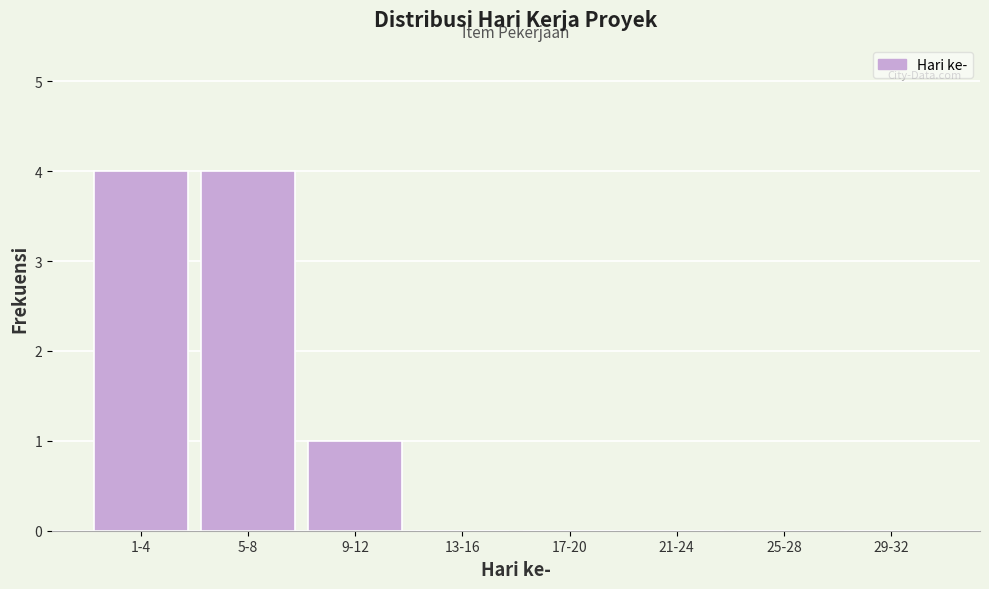

Reading left to right, list all the values displayed in this chart.

1-4=4	5-8=4	9-12=1	13-16=0	17-20=0	21-24=0	25-28=0	29-32=0